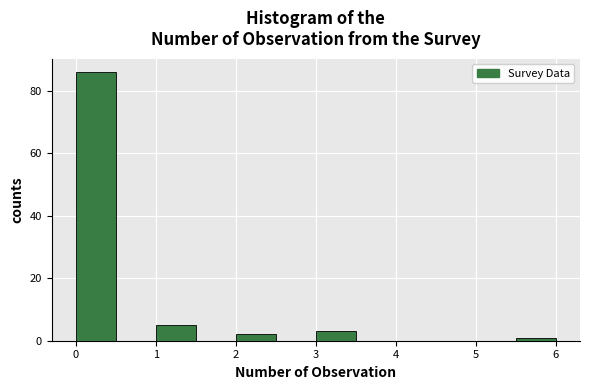

Which range on the x-axis has the tallest bar?

0.0 to 0.5